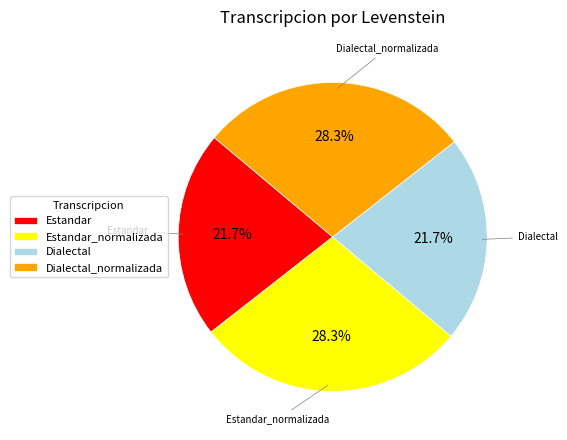

How many slices are in this pie chart?

4